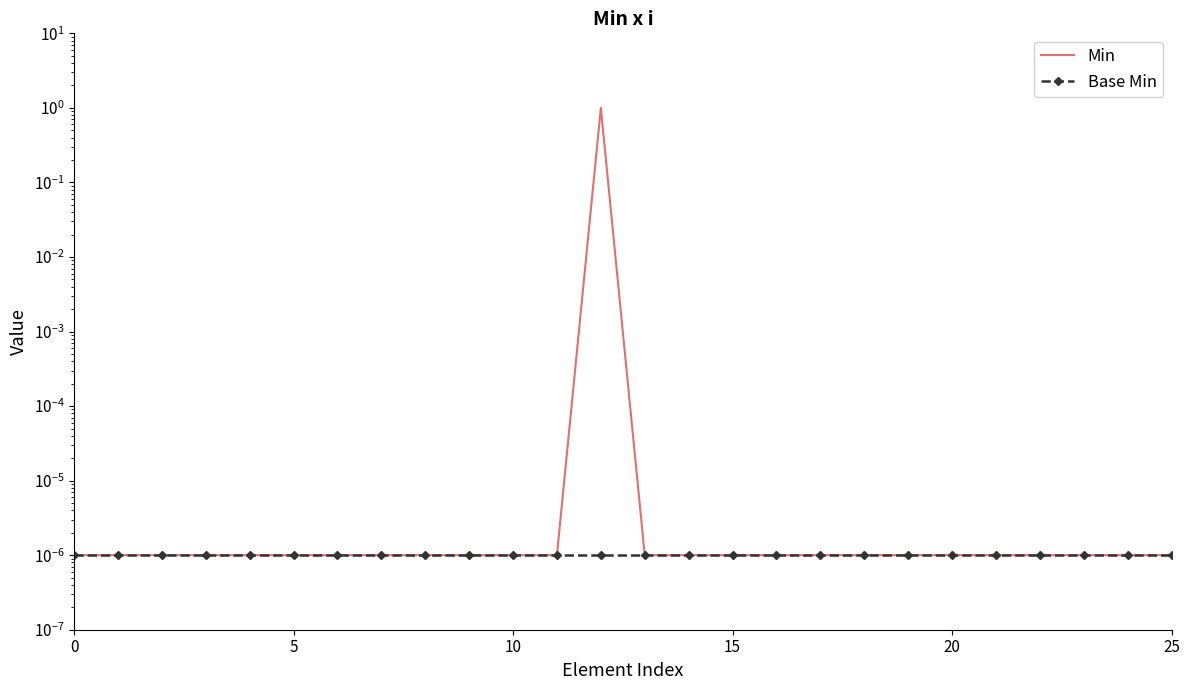

What is the sum of all Min values?

1.0